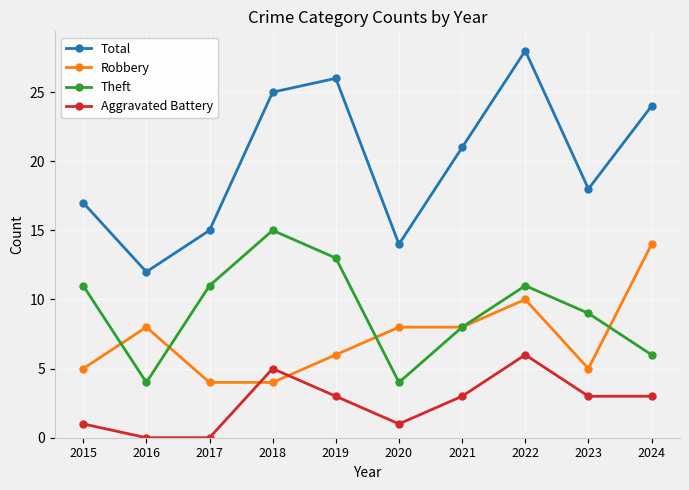

At which label does Aggravated Battery reach its peak?

2022